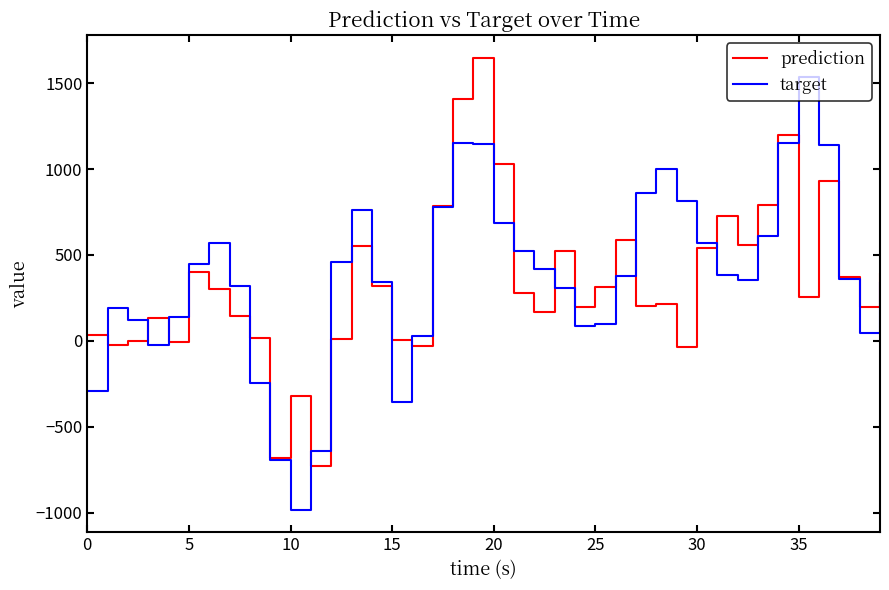

What is the minimum value for prediction?

-730.7